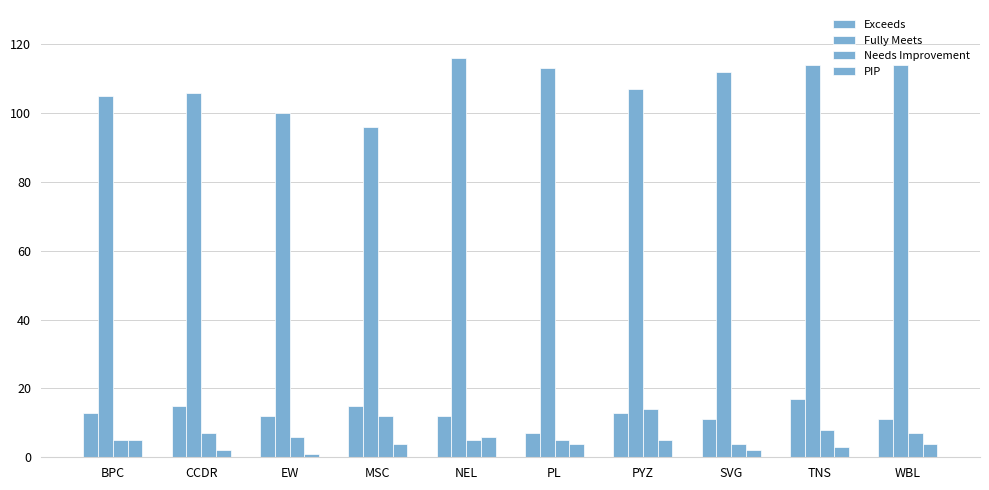

At which category is the sum across all series the highest?

TNS